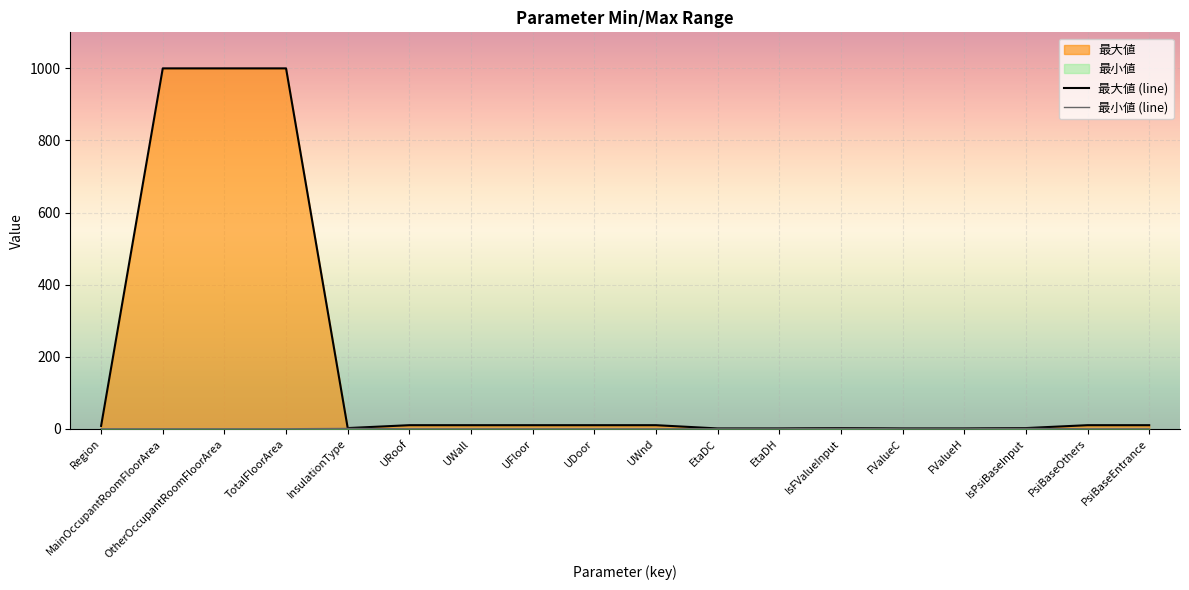

How many lines are shown in the chart?

2